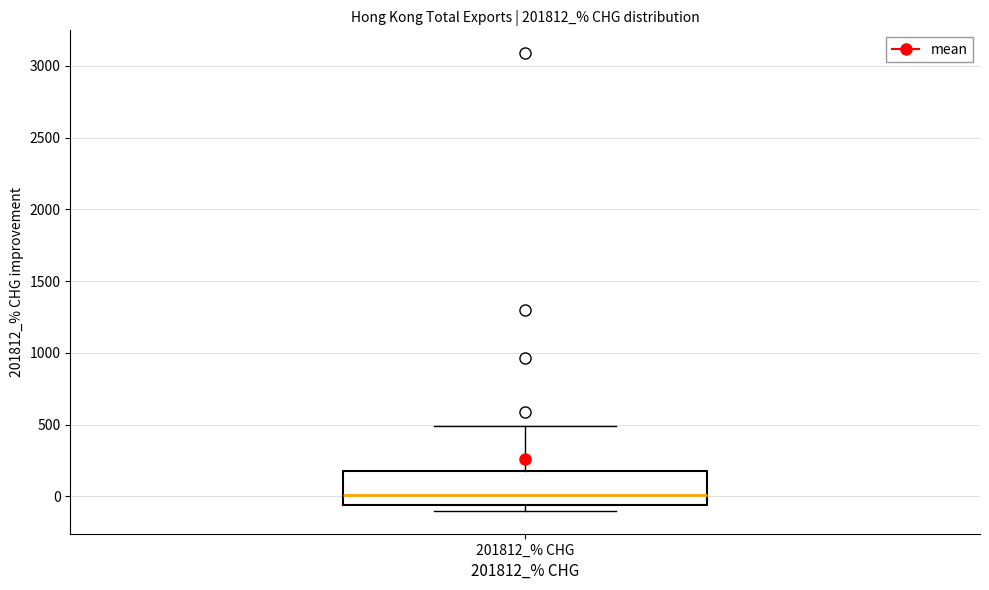

Where does the upper whisker of the box for 201812_% CHG end on the y-axis? The values are not printed on the chart, so give them approximately, as read against the axis.

500